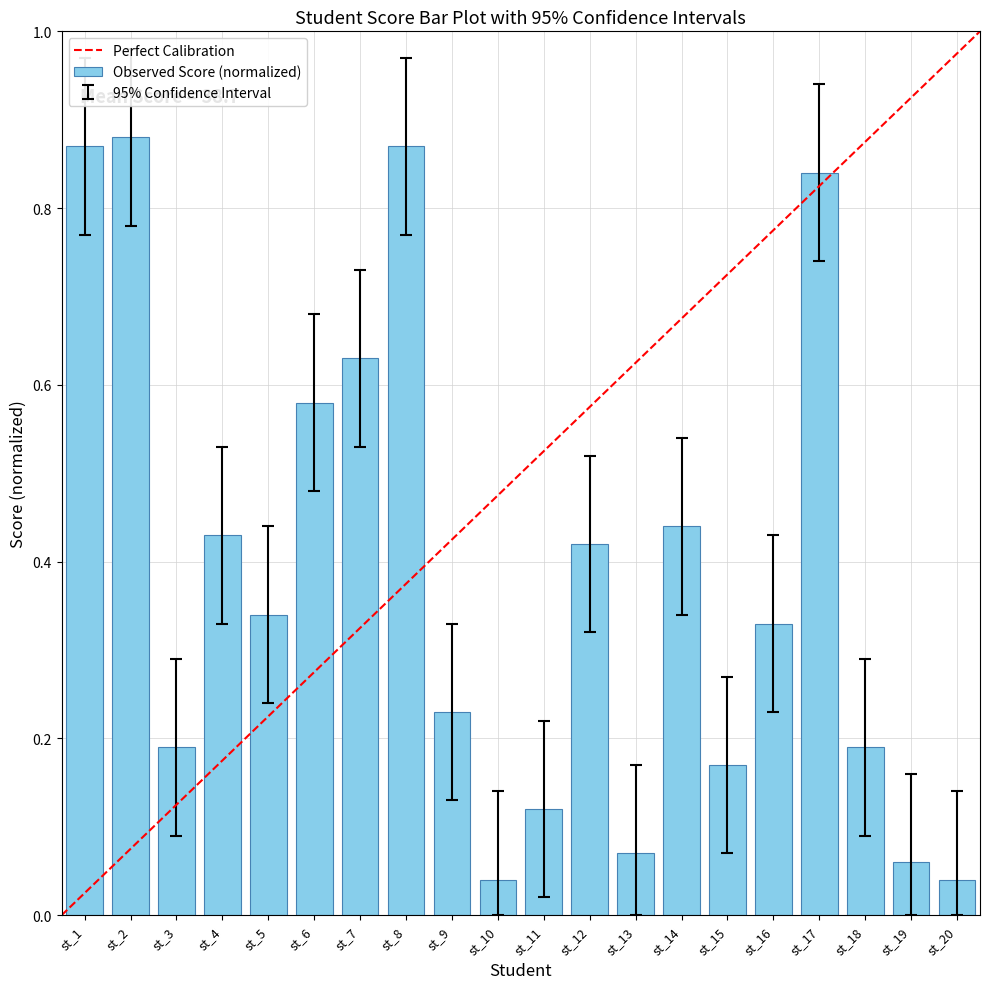

True or false: the data shows 0.2 at st_4.

False